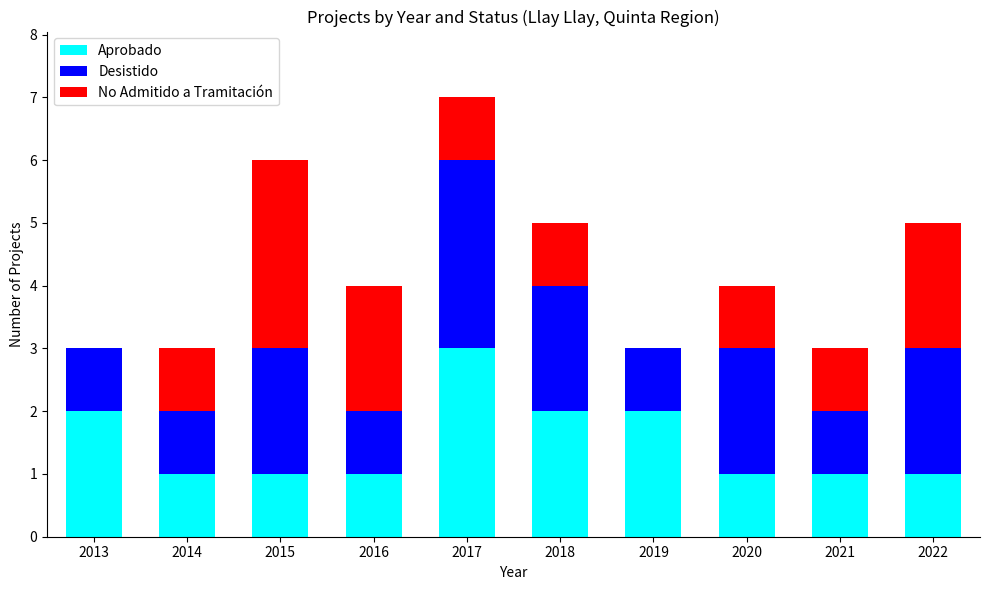

What is the total value across all series at 2022?

5